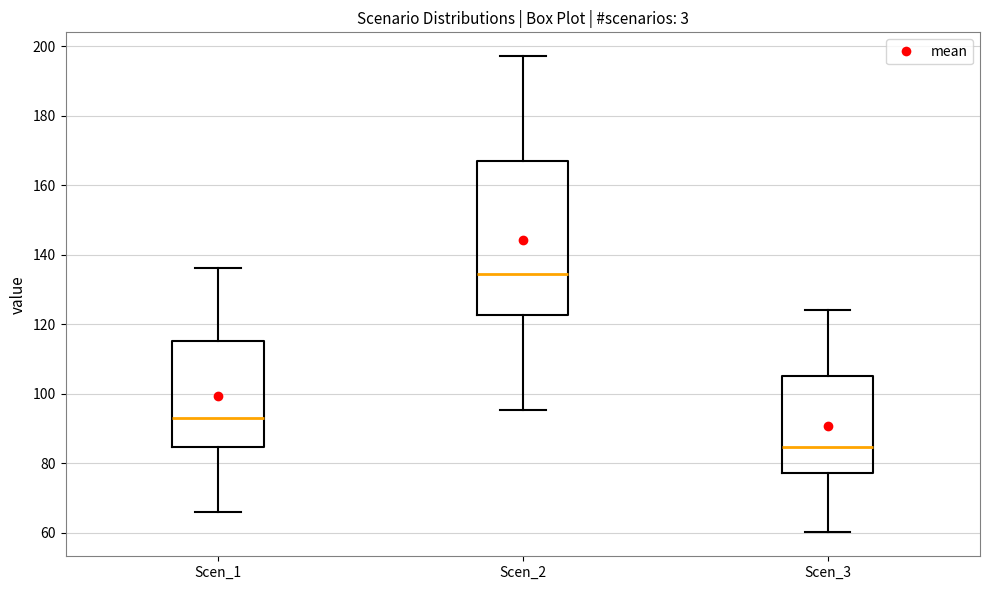

Which box is the tallest, from its lower edge to its upper edge?

Scen_2